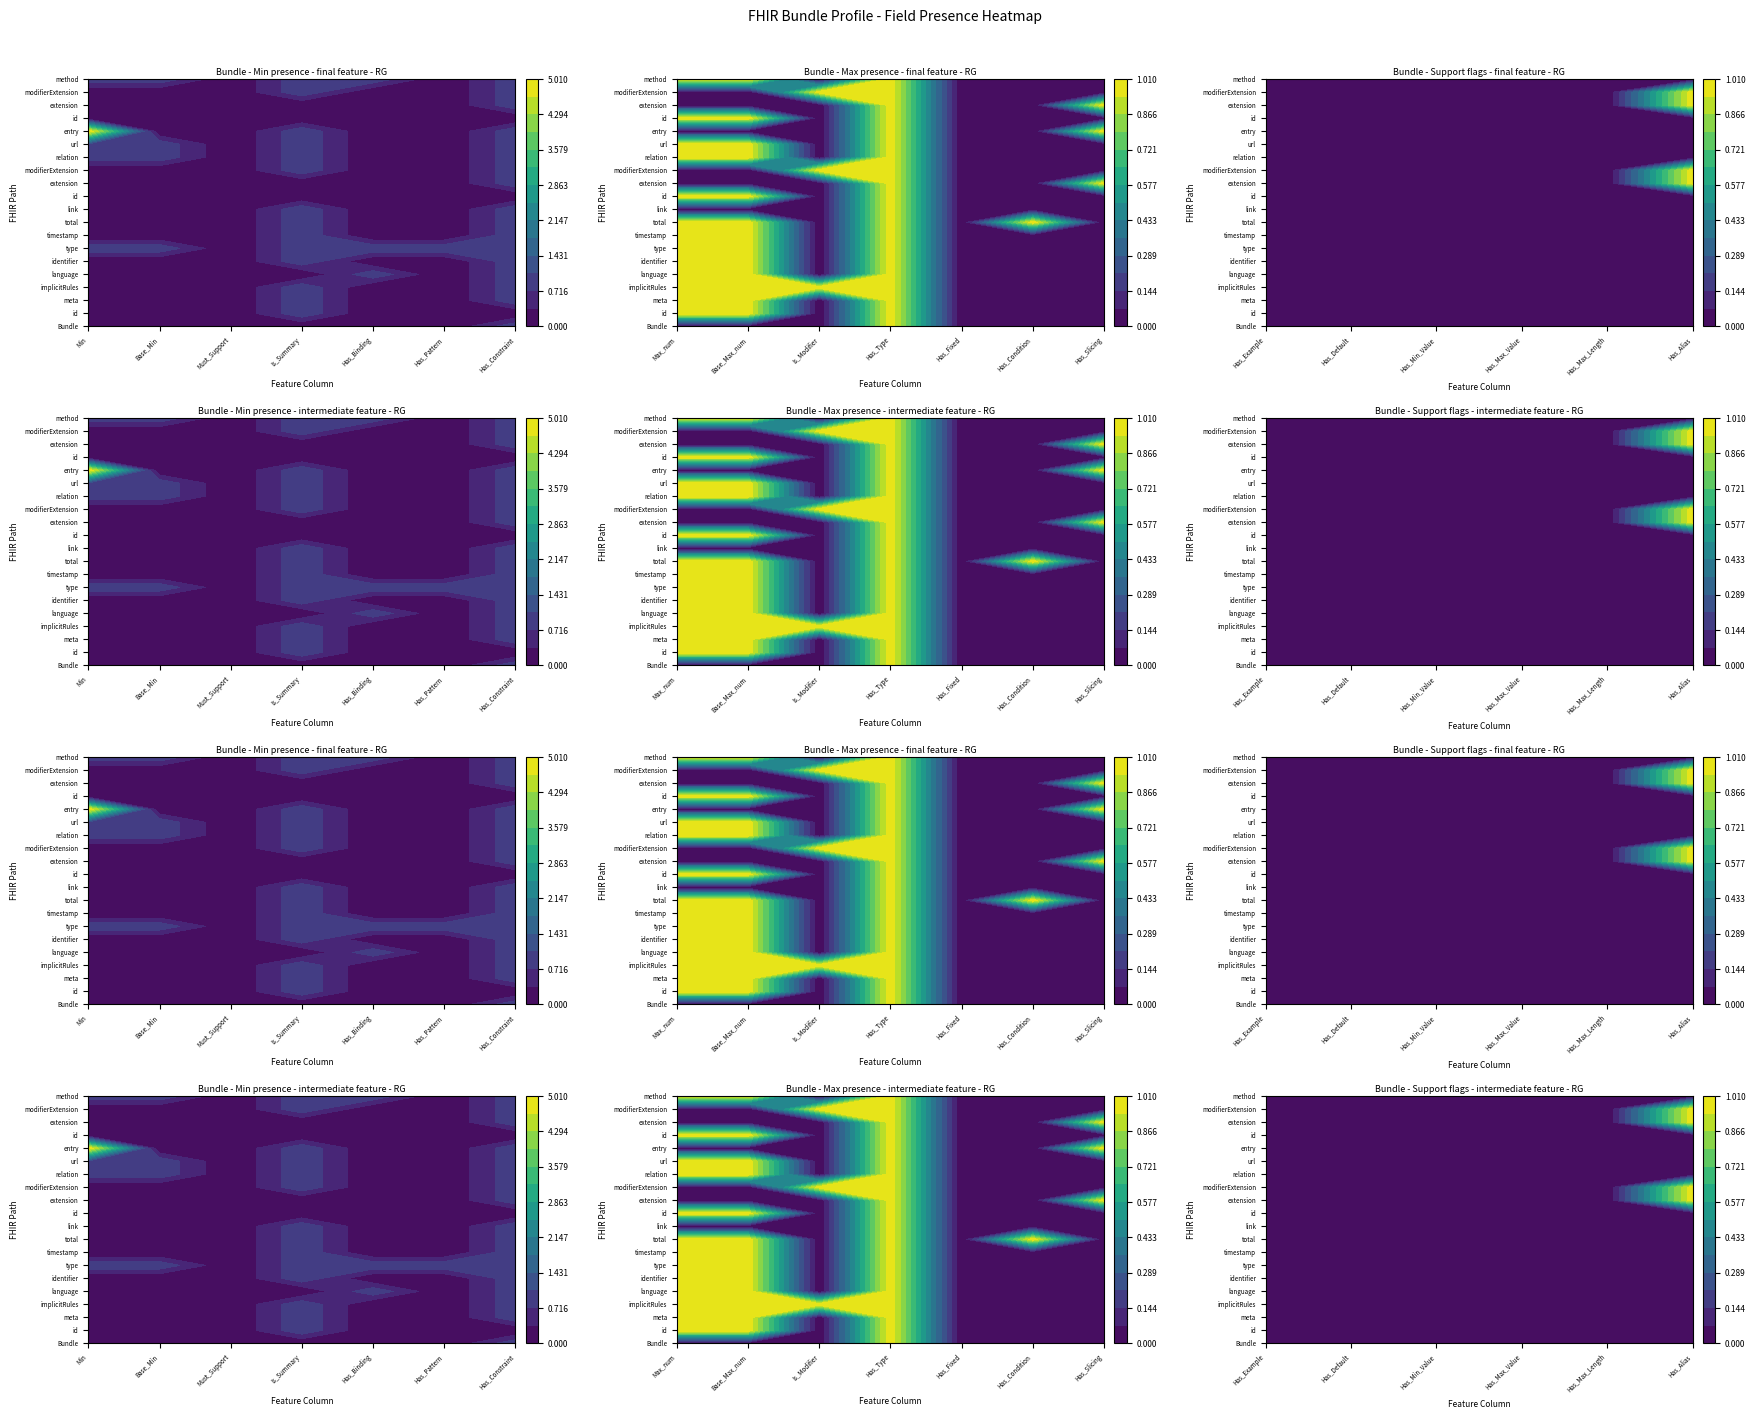

True or false: Bundle.type has a value of 1 at 12.

True